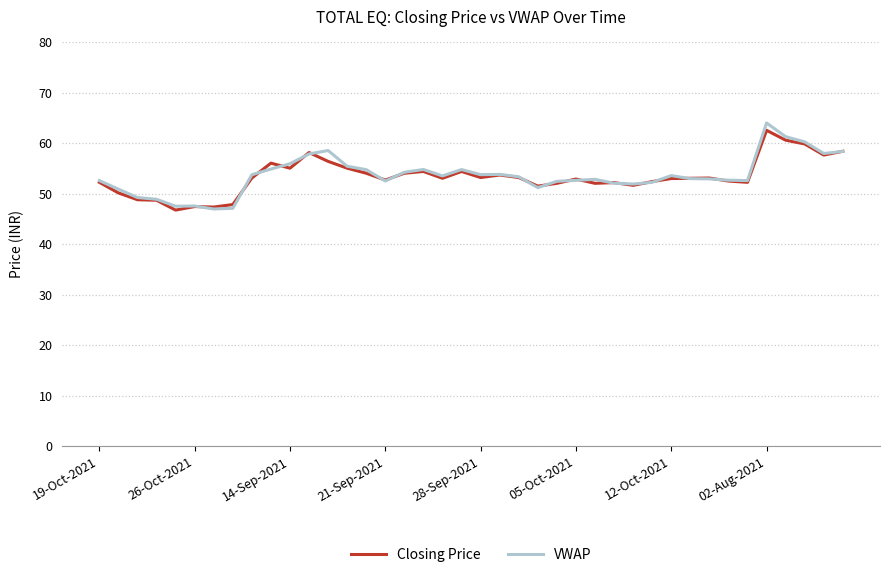

Is this an area chart (filled region under the line)?

No